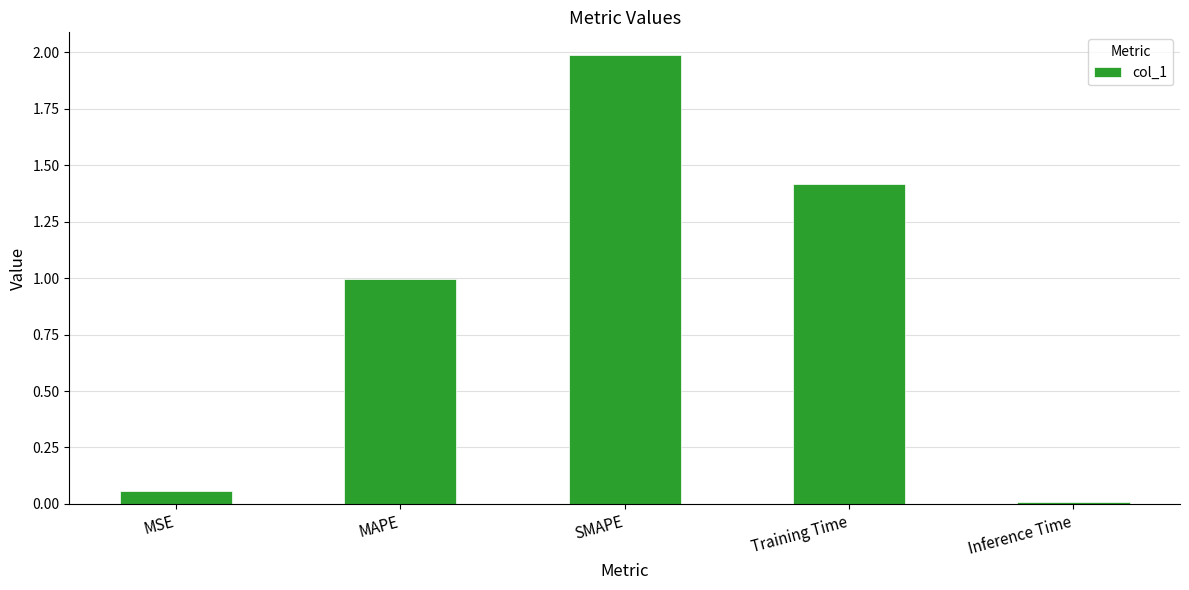

Rank the categories by value from lowest to highest.

Inference Time, MSE, MAPE, Training Time, SMAPE